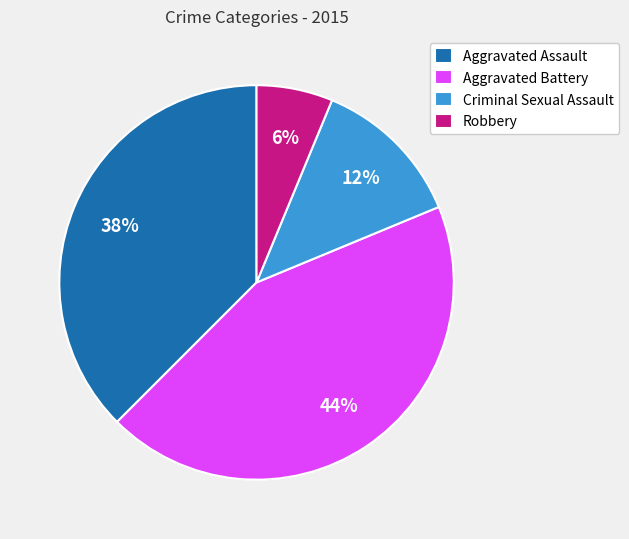

To the nearest percent, what is the difference between the Aggravated Assault and Aggravated Battery slice percentages?

6%